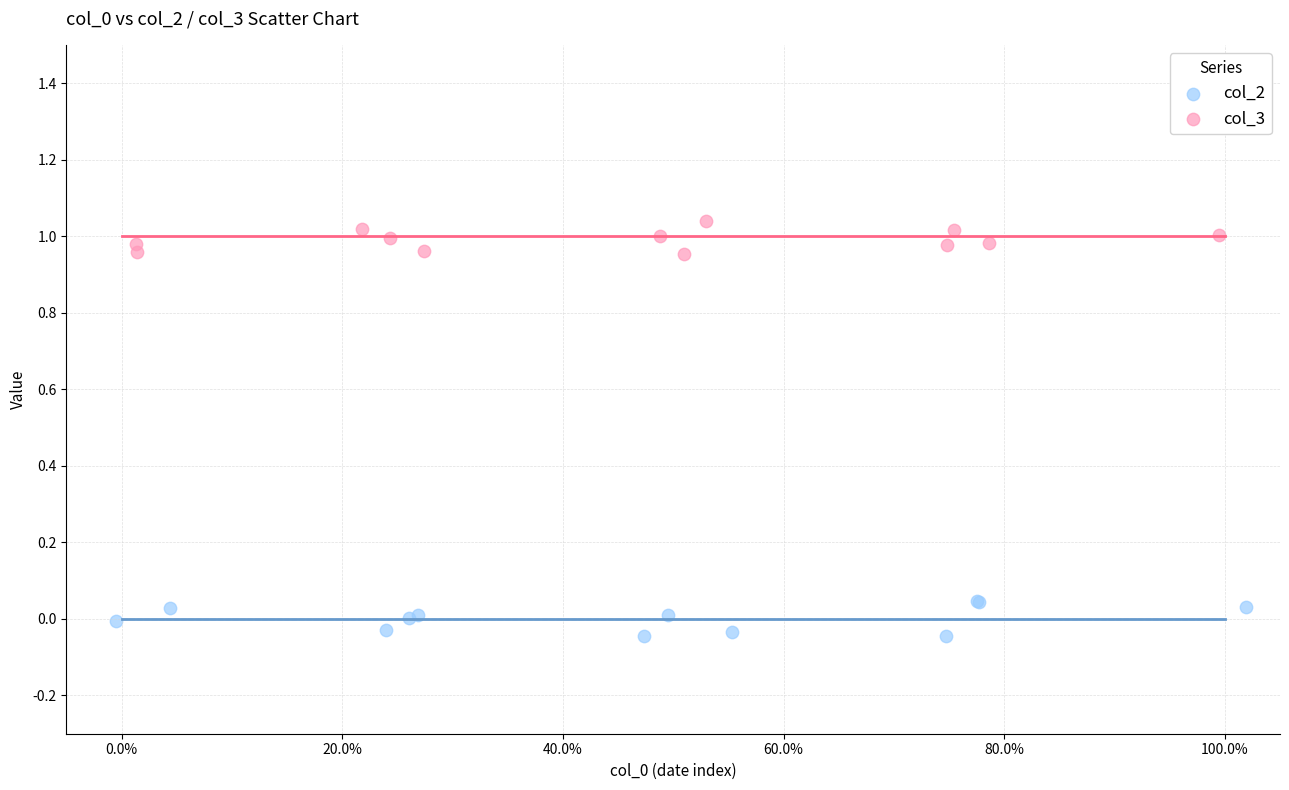

Which series contains the lowest Y value?

col_2